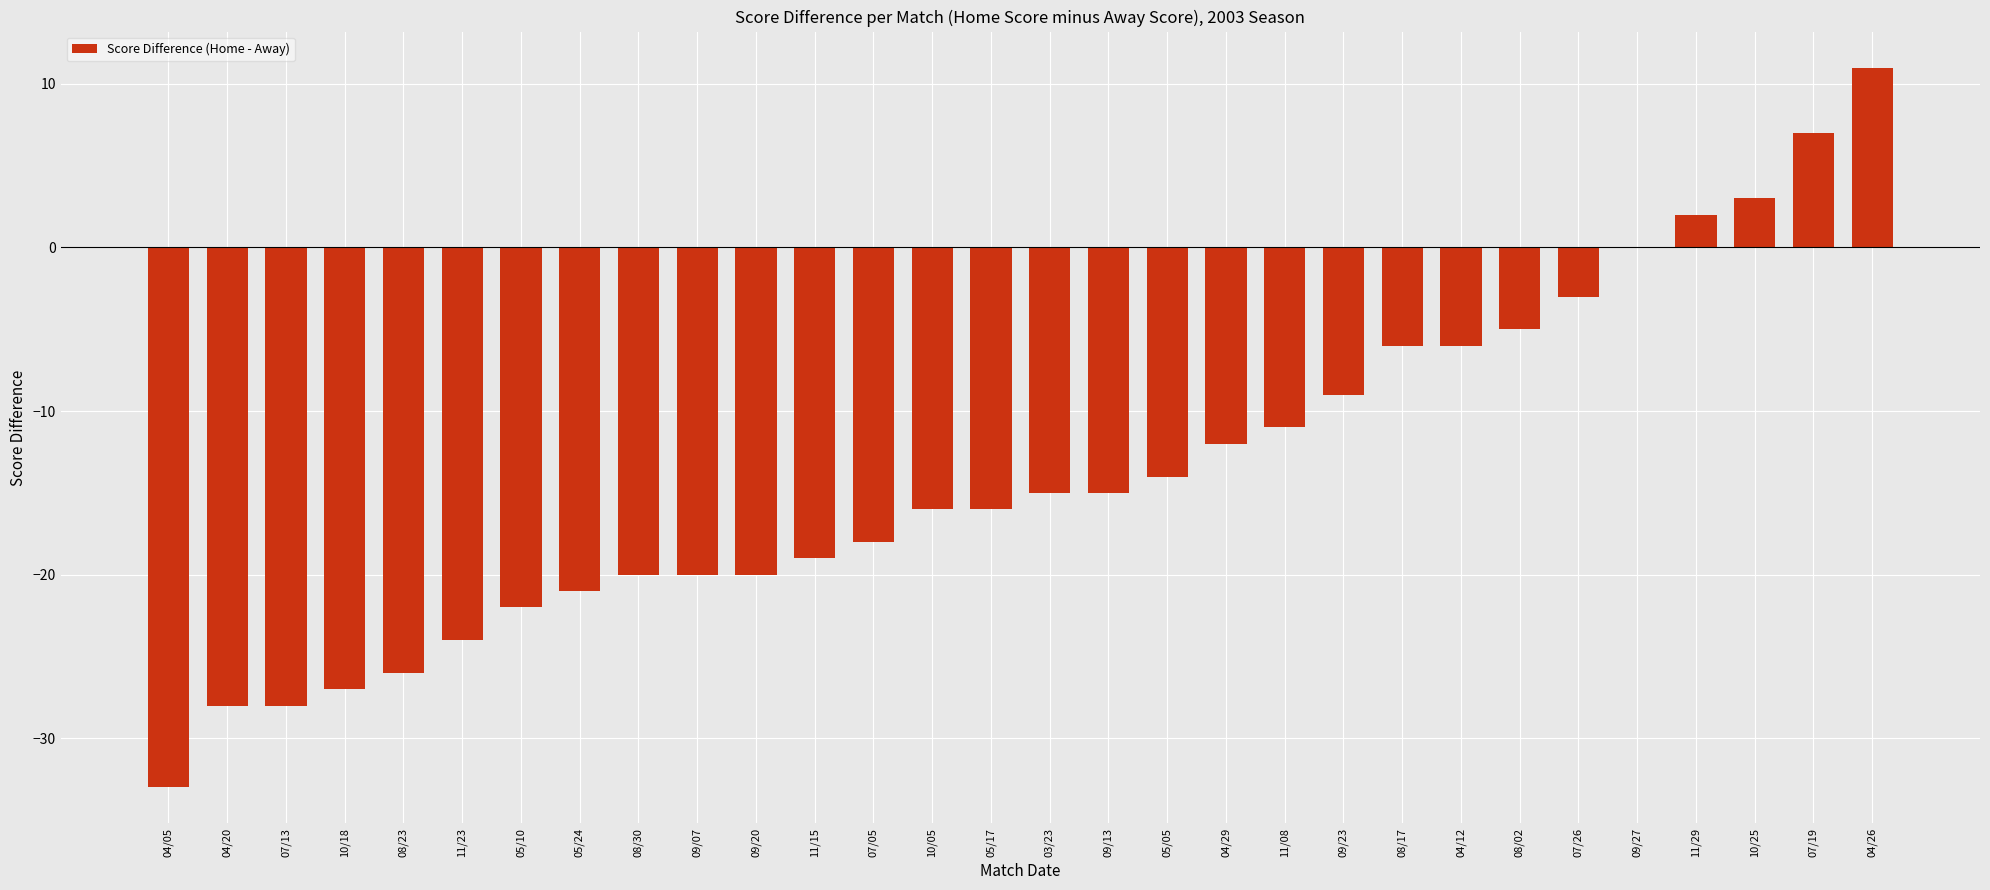

What is the approximate value at 04/29?

-12